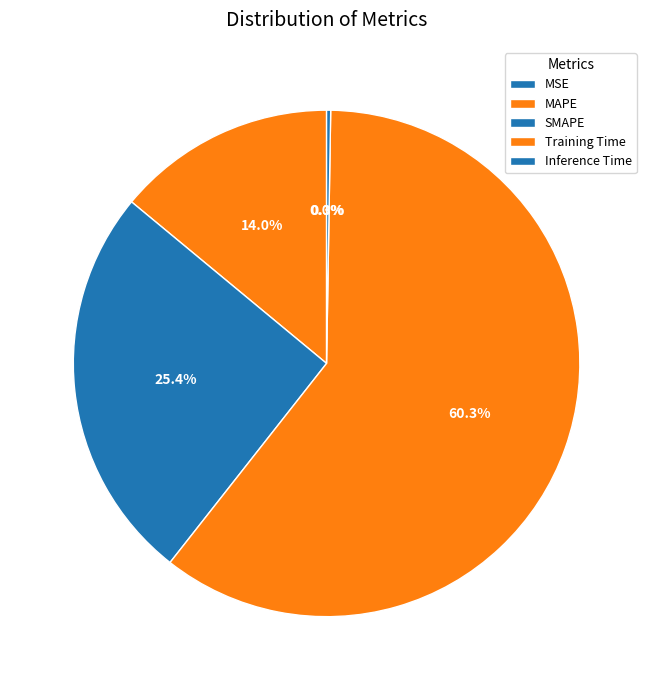

True or false: SMAPE accounts for 17% of the total.

False